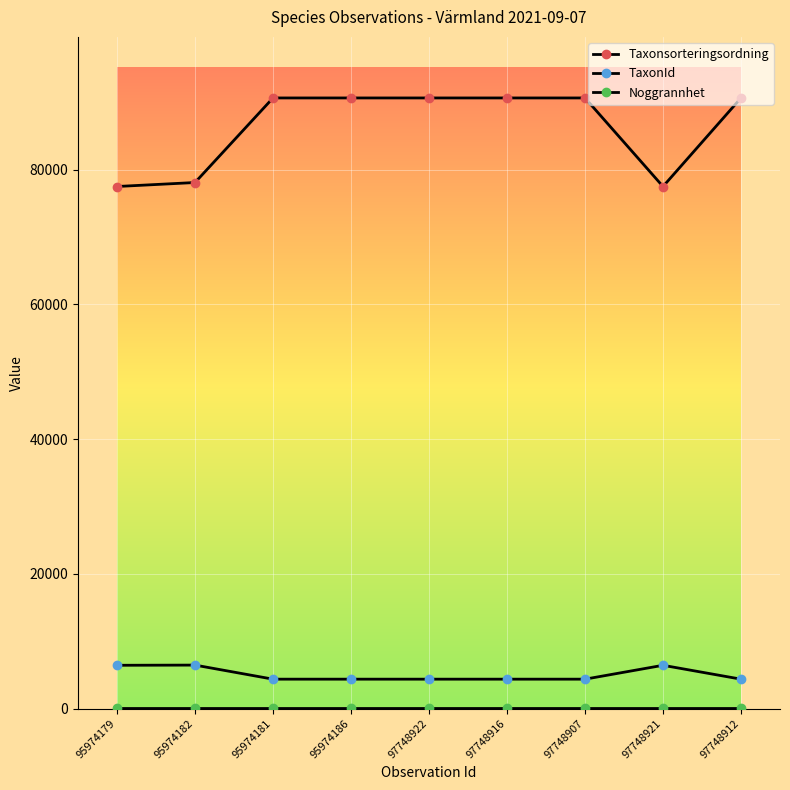

What is the difference between the maximum and minimum values in the Taxonsorteringsordning series?

13147